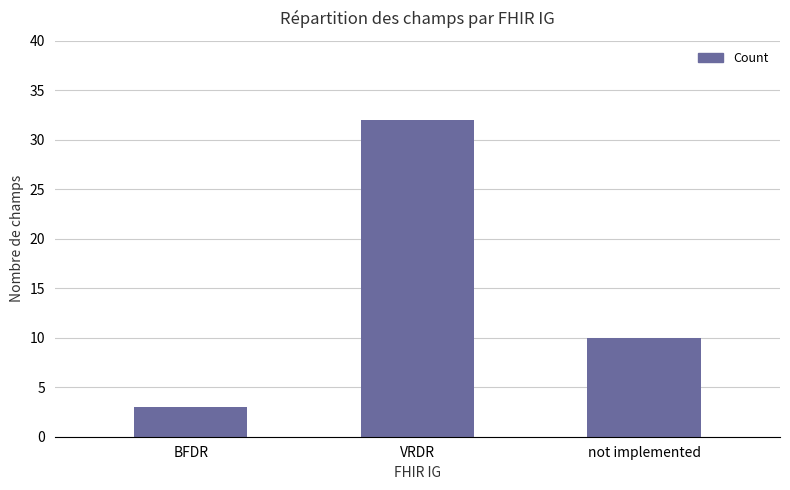

Are the bars grouped side by side (vs. stacked)?

No